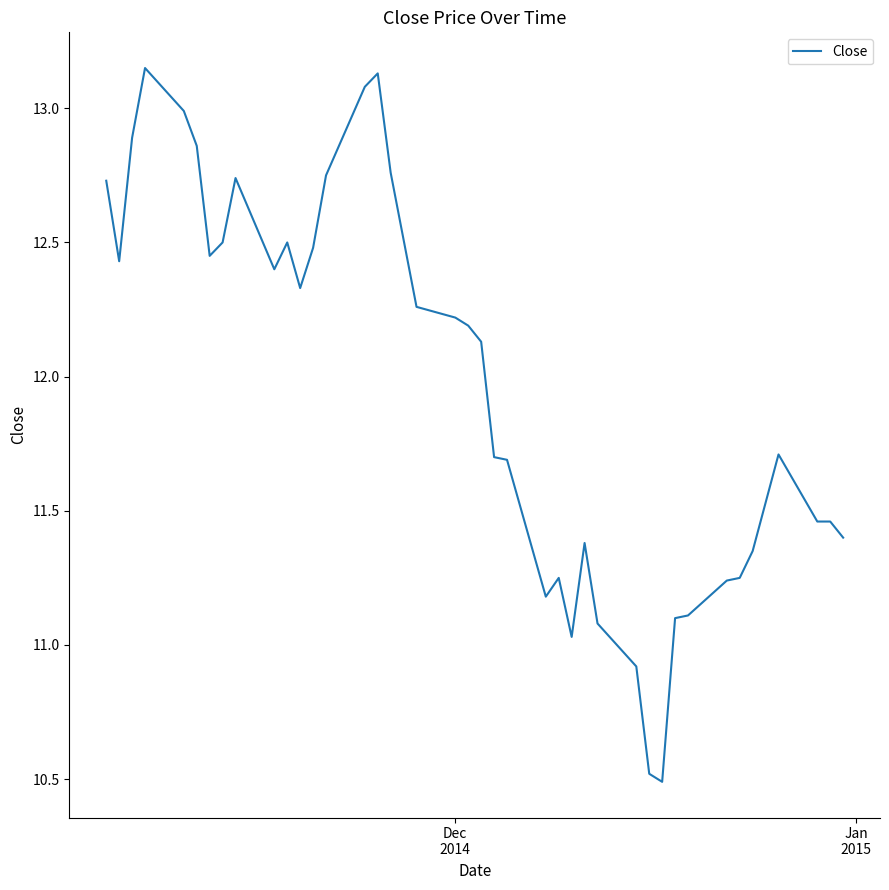

True or false: the data has more than 0 interior local peaks.

True